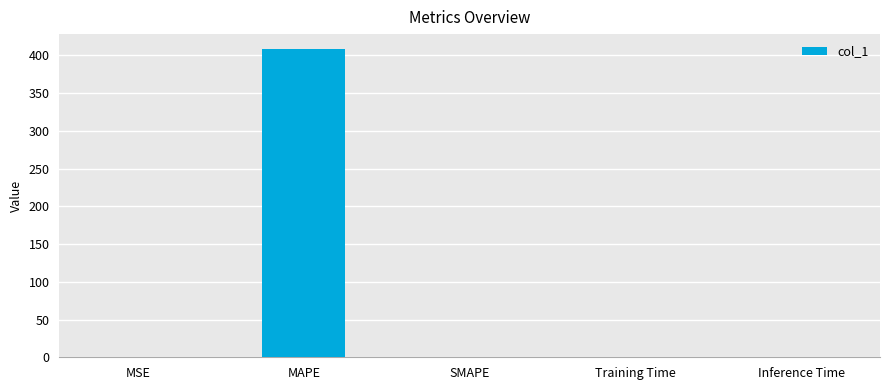

Is it true that the value at SMAPE is 250.5?

False